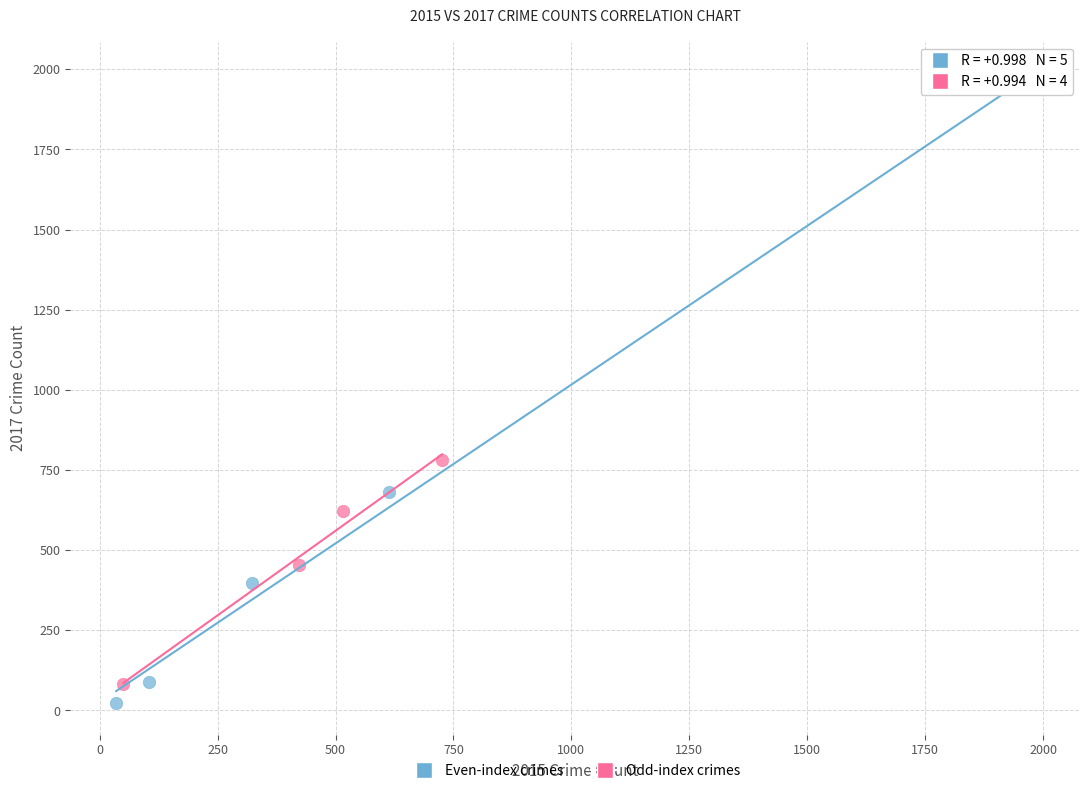

Which series contains the lowest Y value?

Even-index crimes